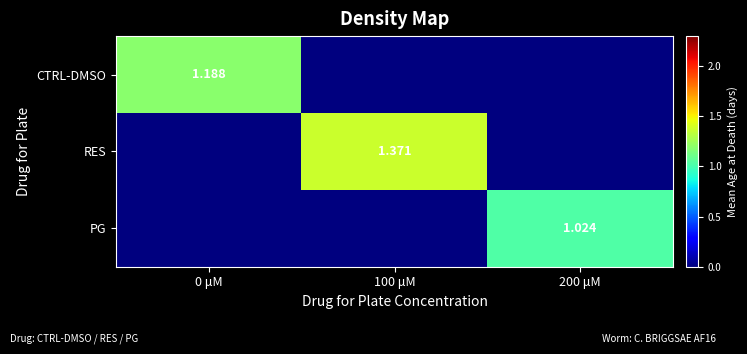

What is the greatest value displayed?

1.4